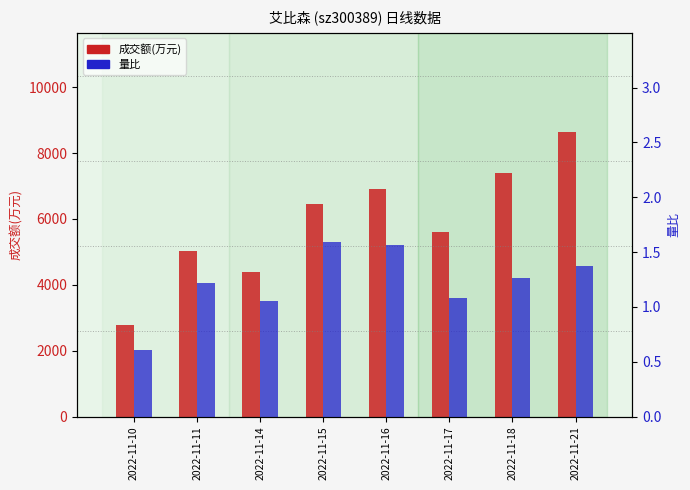

What is the sum of all 量比 values?

9.7